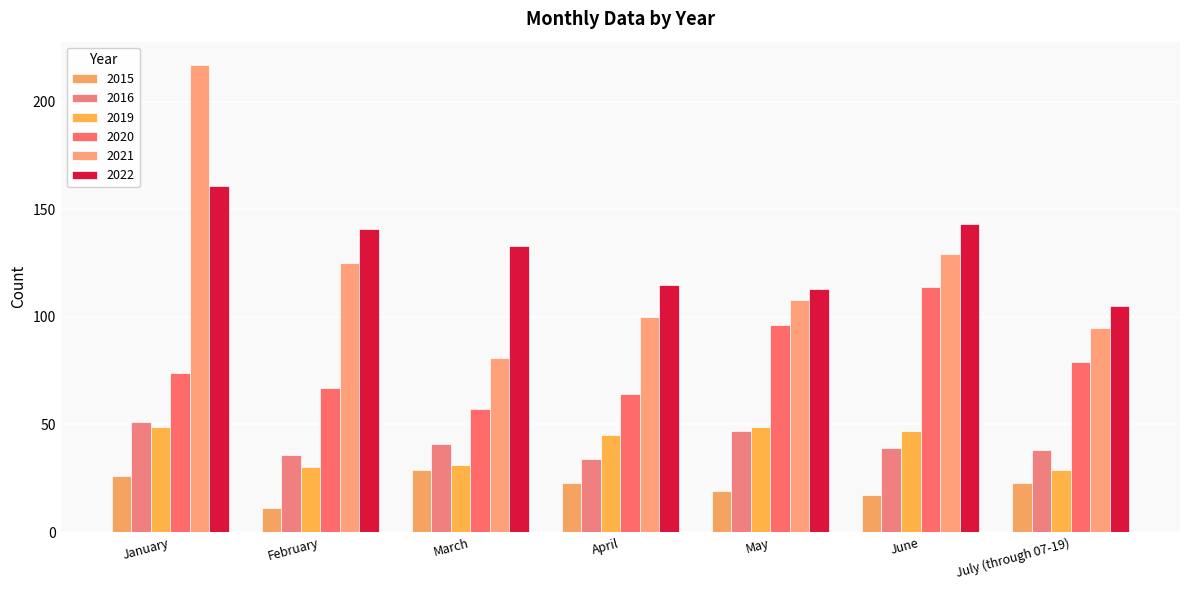

Which series has the largest total across all categories?

2022